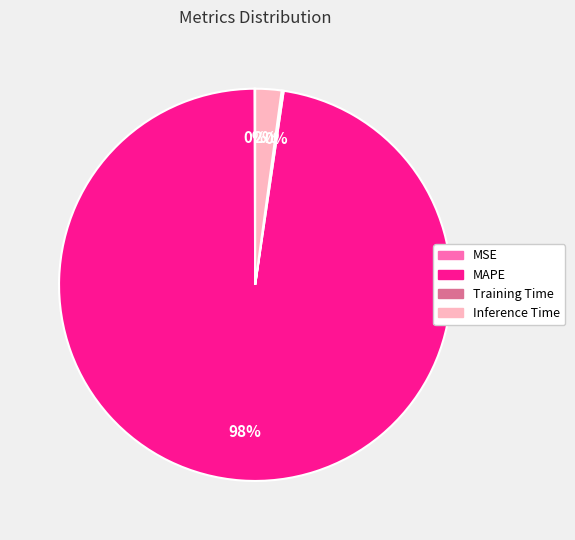

Do MAPE and Inference Time together represent more than half of the pie?

Yes